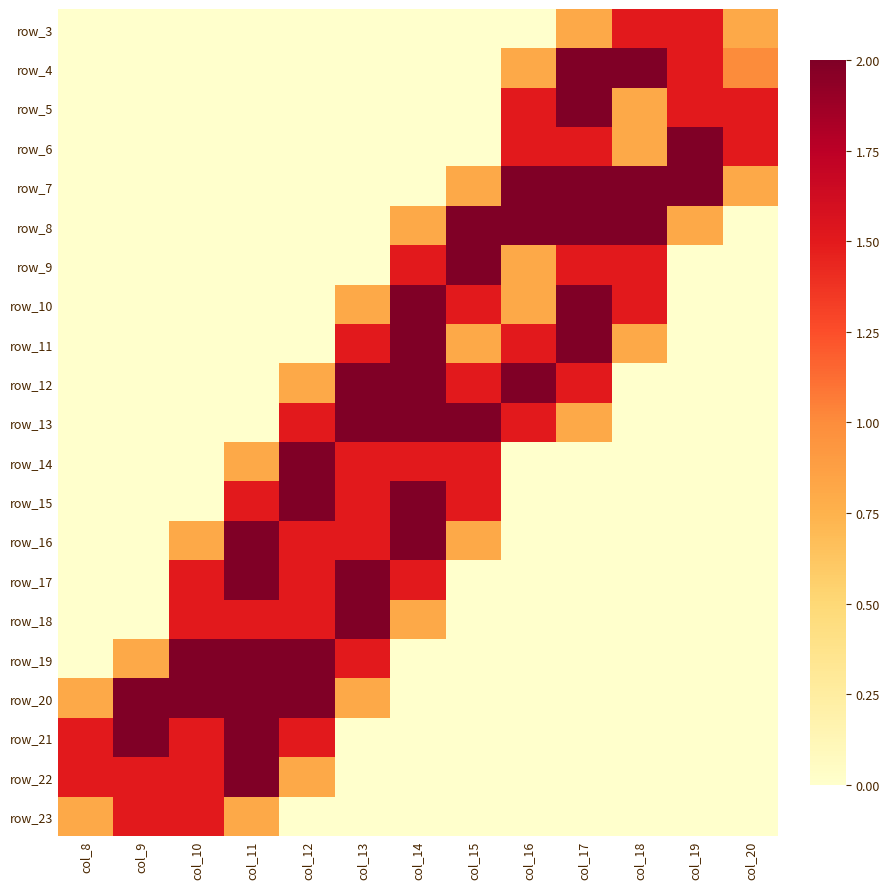

Is the value of row_12 at col_14 greater than the value of row_6 at col_8?

Yes